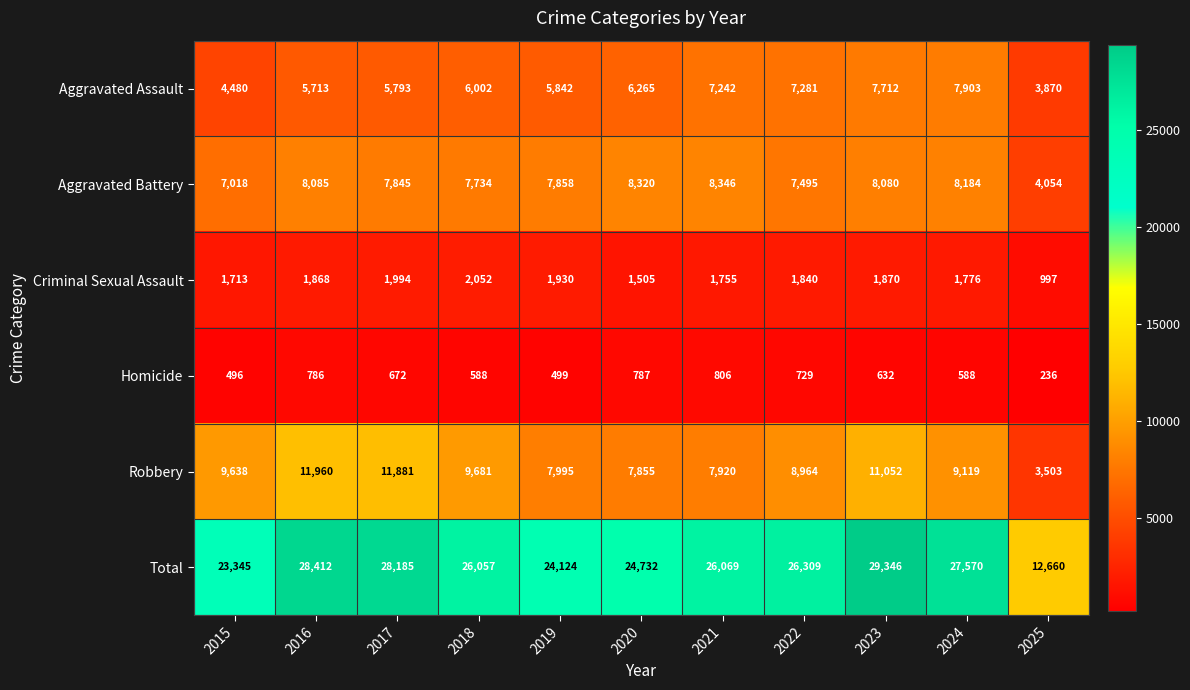

What is the average value of the Robbery series?

9052